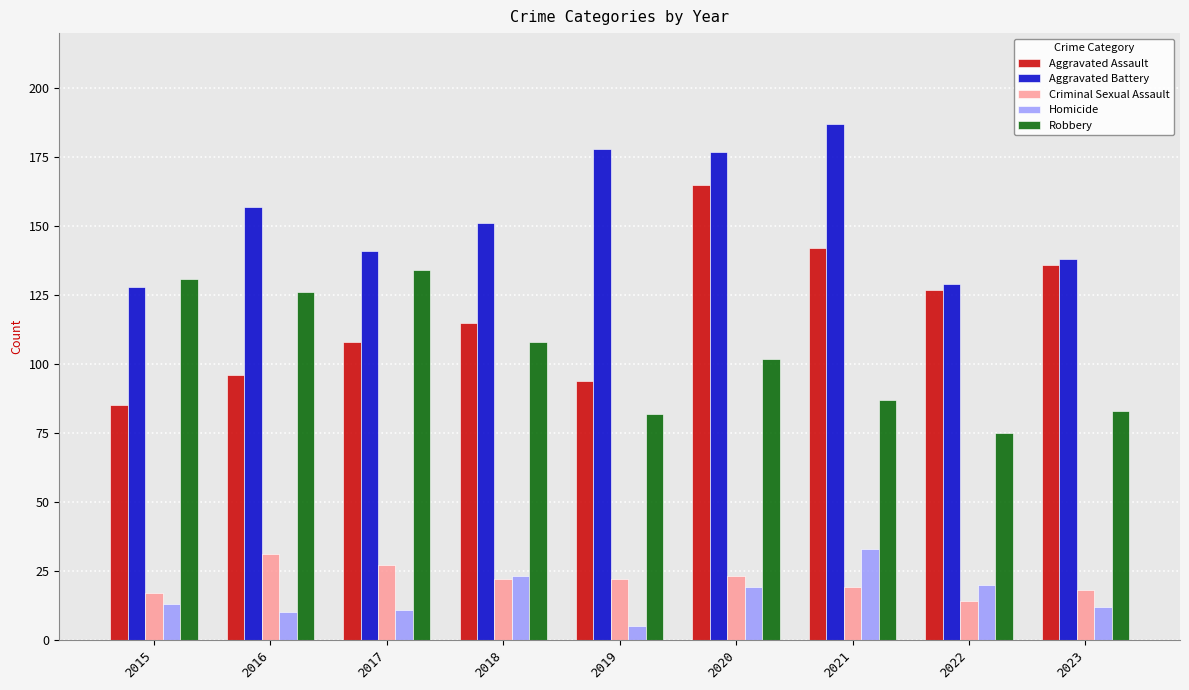

Rank the series by their maximum value, from lowest to highest.

Criminal Sexual Assault, Homicide, Robbery, Aggravated Assault, Aggravated Battery